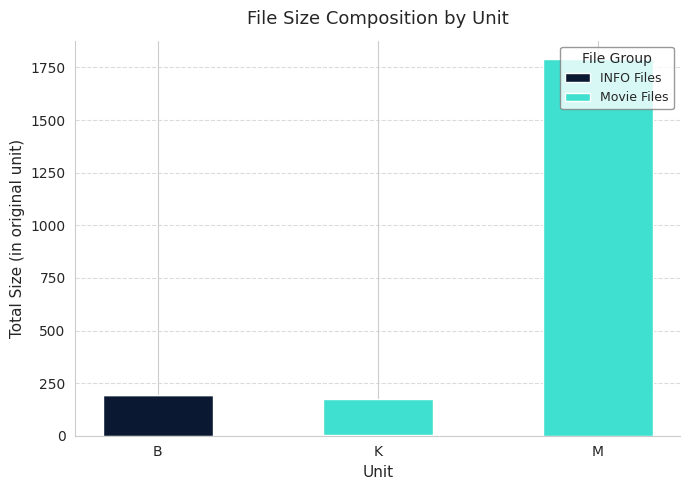

How many categories are shown in the chart?

3